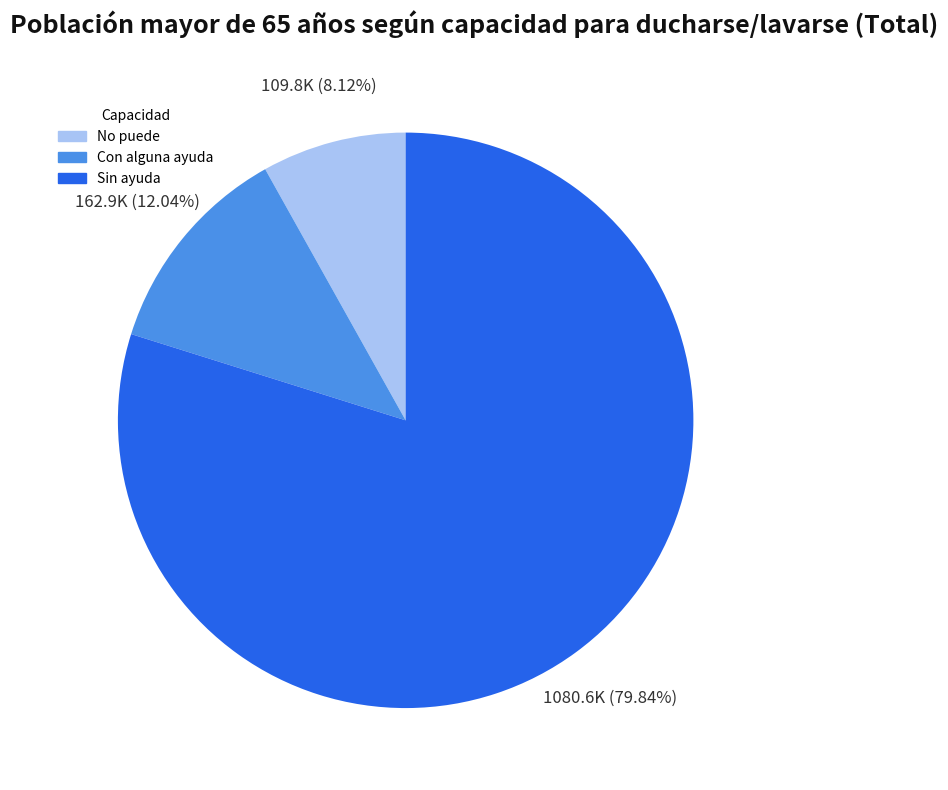

To the nearest percent, what percentage of the pie is No puede?

8%